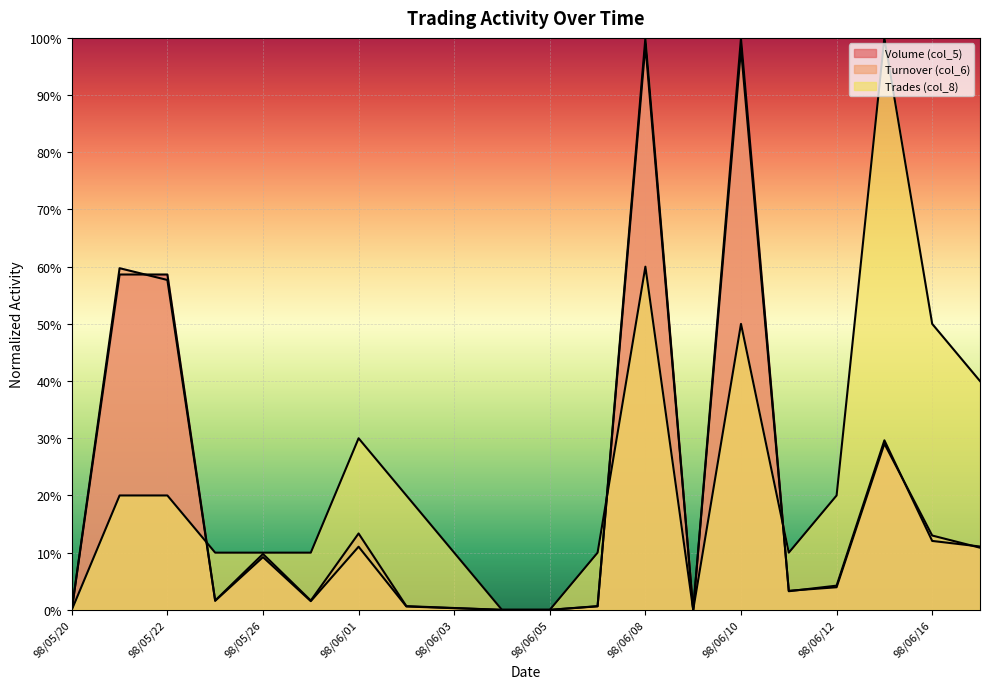

Which series ends up on top after the final intersection of Trades (col_8) and Turnover (col_6)?

Trades (col_8)